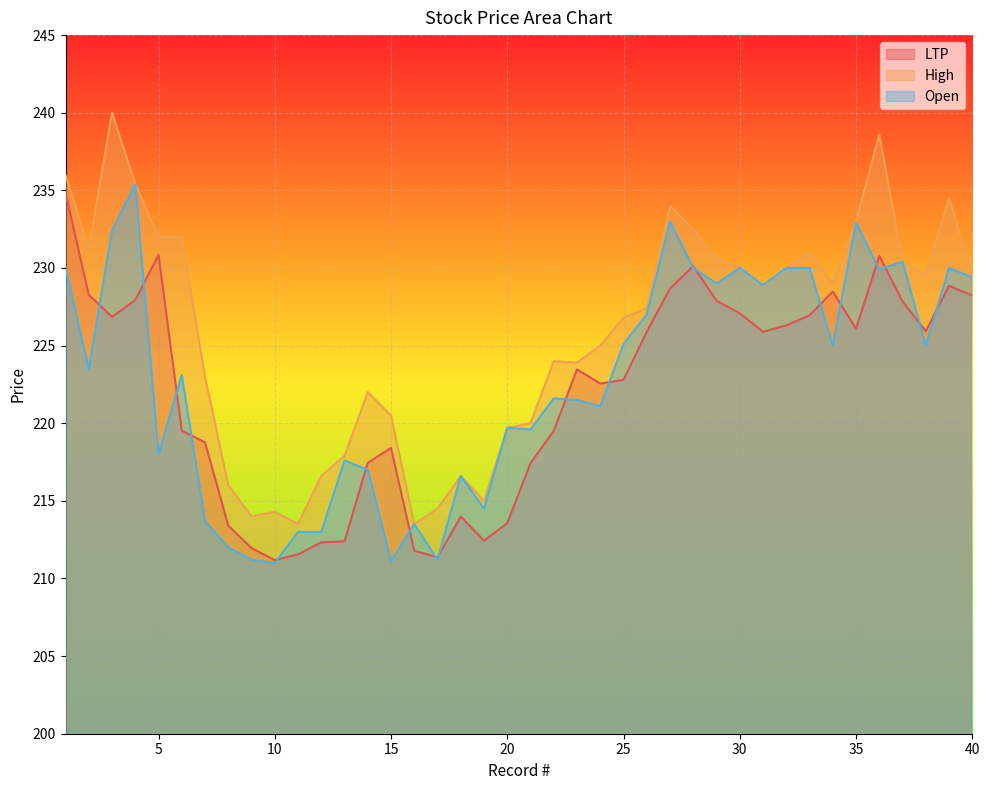

How many data points in High are less than 228?

20